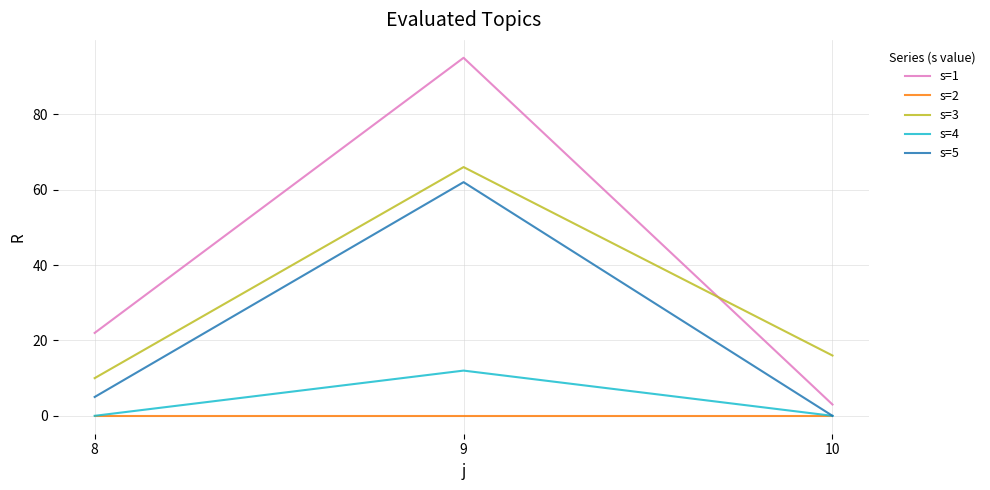

Reading right to left, list all the values displayed in this chart.

s=1: 10=3	9=95	8=22
s=2: 10=0	9=0	8=0
s=3: 10=16	9=66	8=10
s=4: 10=0	9=12	8=0
s=5: 10=0	9=62	8=5